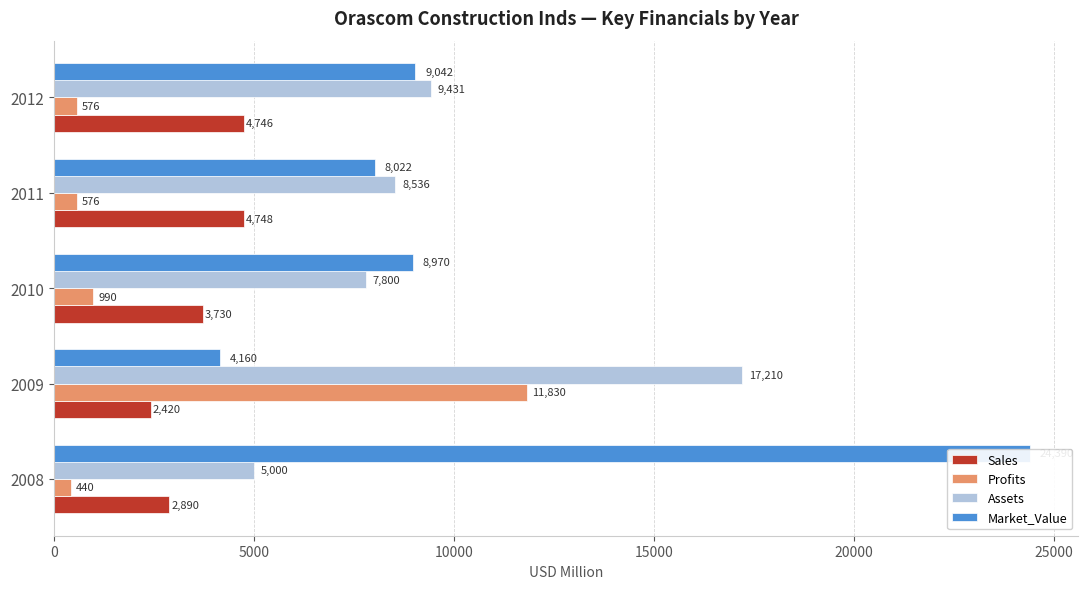

What is the maximum value shown in the chart?

24390.0